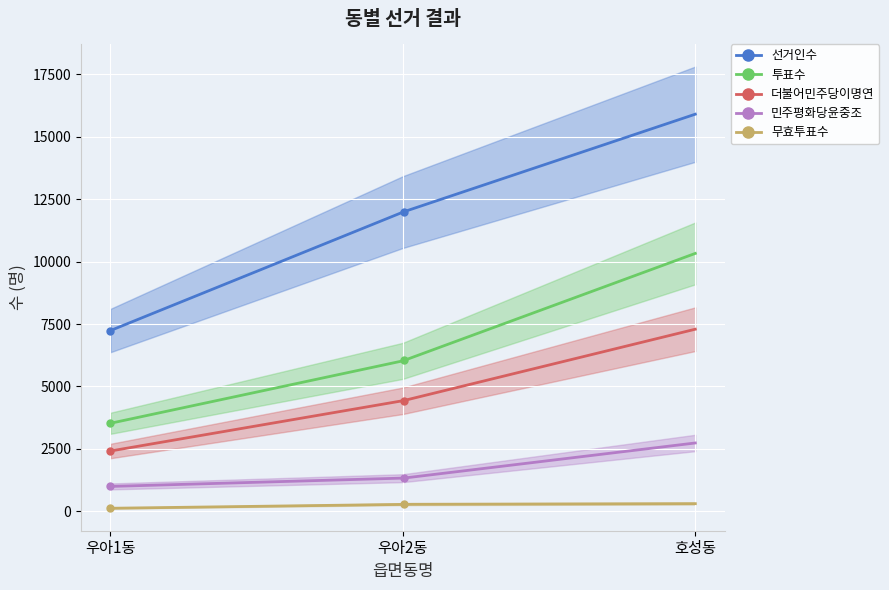

Which series changed the most between 우아2동 and 호성동?

투표수